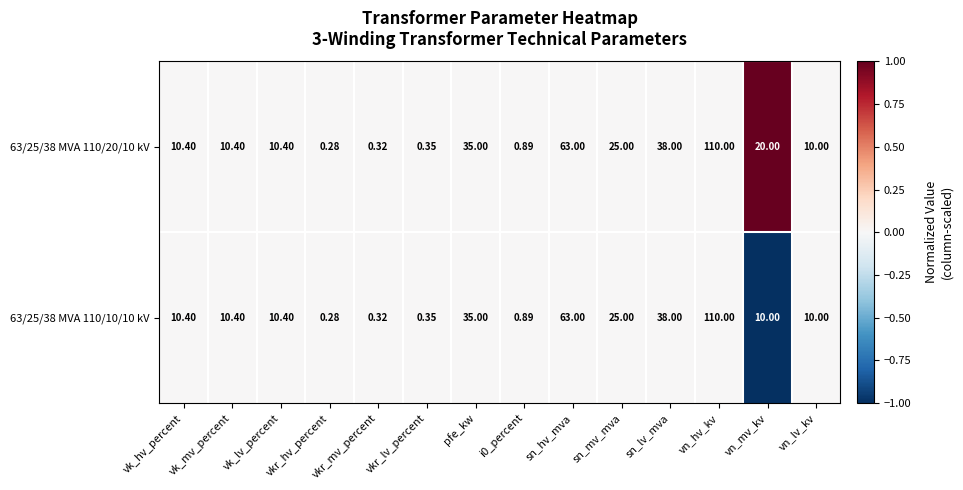

At how many categories does at least one series exceed 0?

14